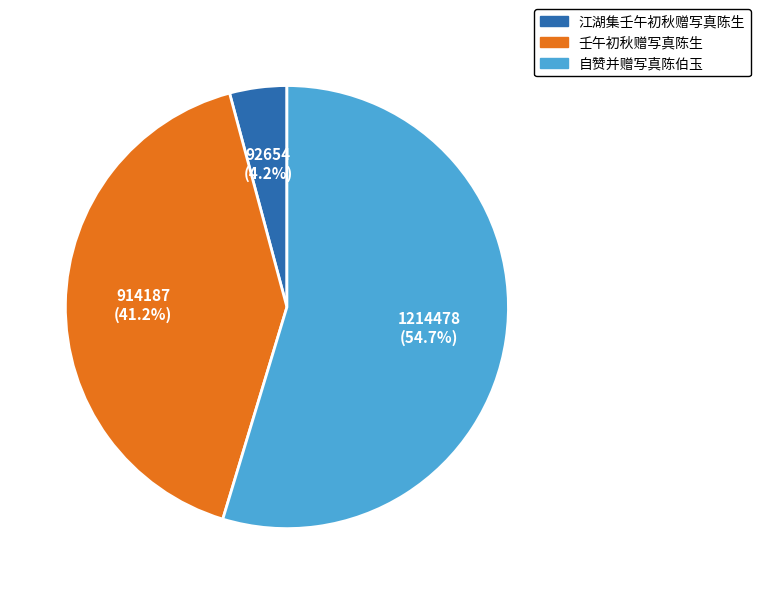

To the nearest percent, what portion does 自赞并赠写真陈伯玉 represent?

55%